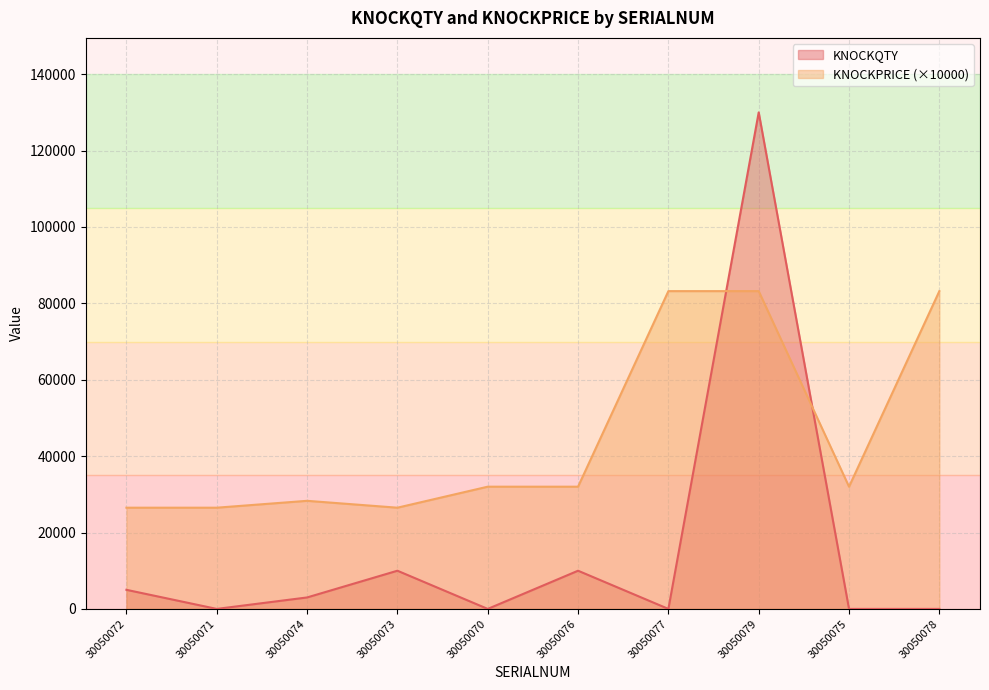

In KNOCKPRICE, how many points are higher than both neighbors (excluding endpoints)?

1